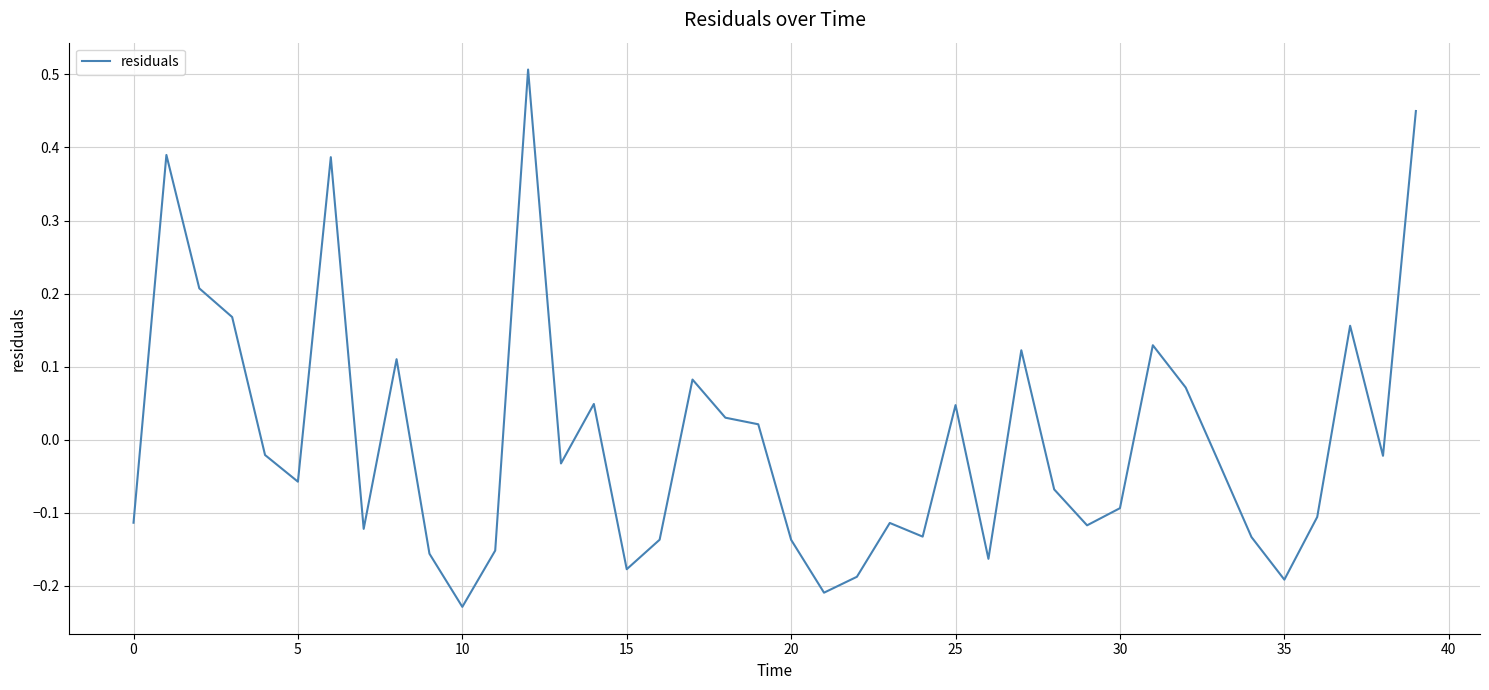

What is the greatest value displayed?

0.5